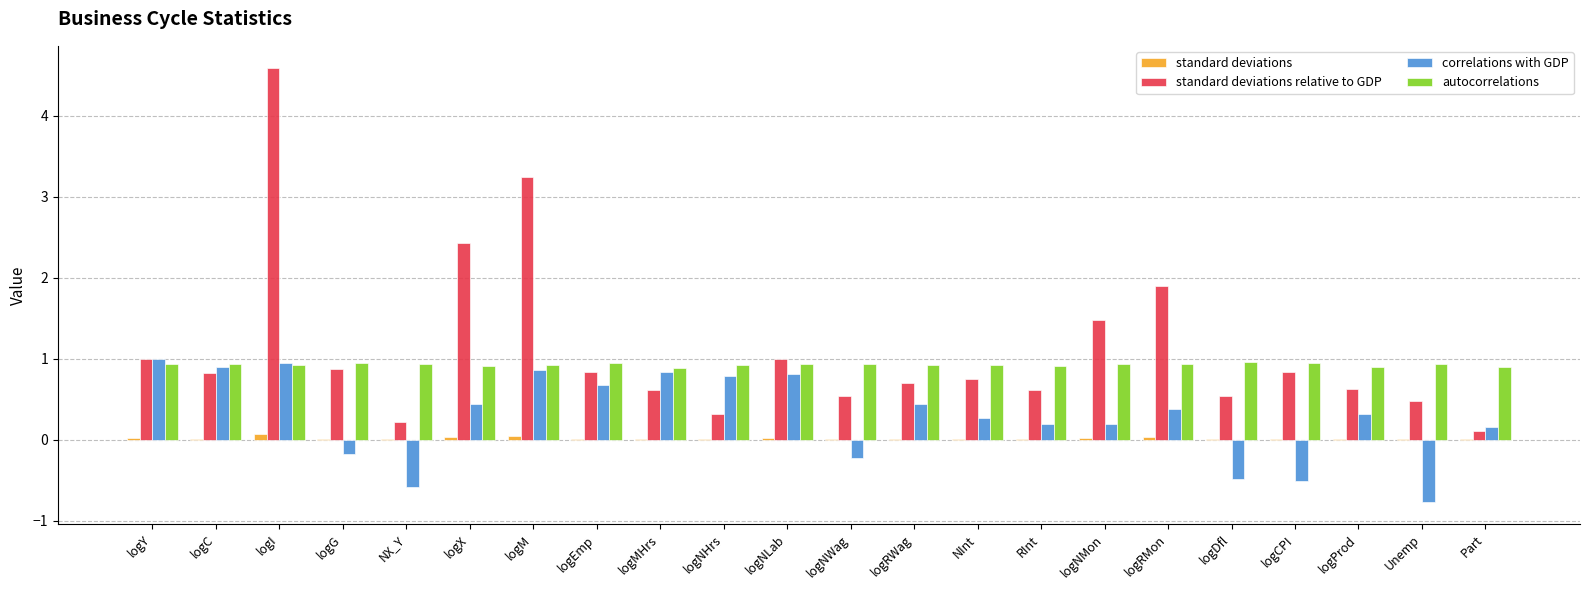

Between logNLab and logProd, which series saw the biggest shift?

correlations with GDP